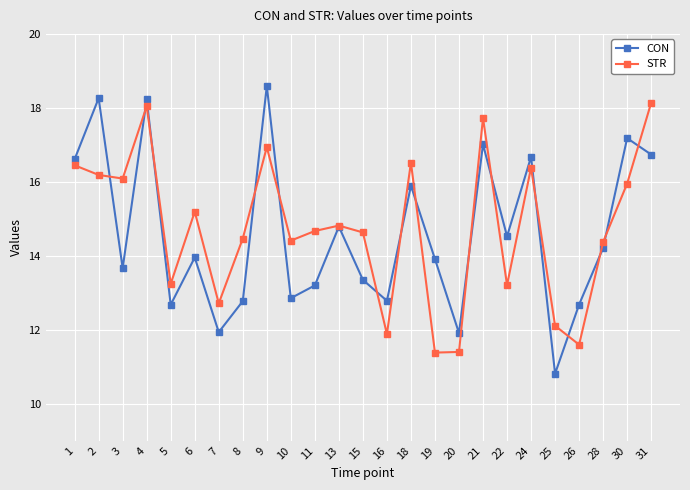

Count the number of data series in this chart.

2